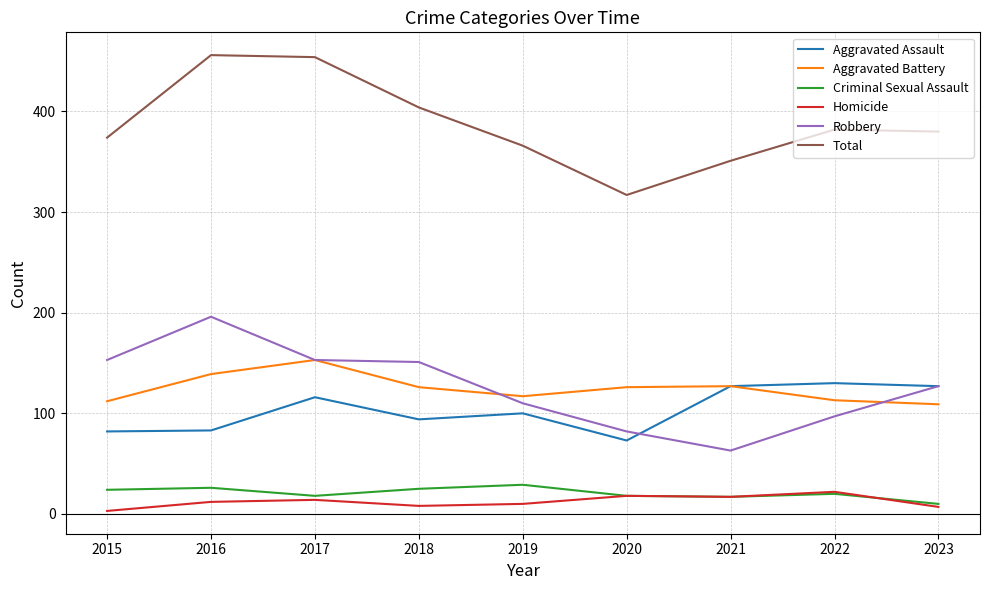

True or false: Total and Aggravated Assault cross at least once.

False